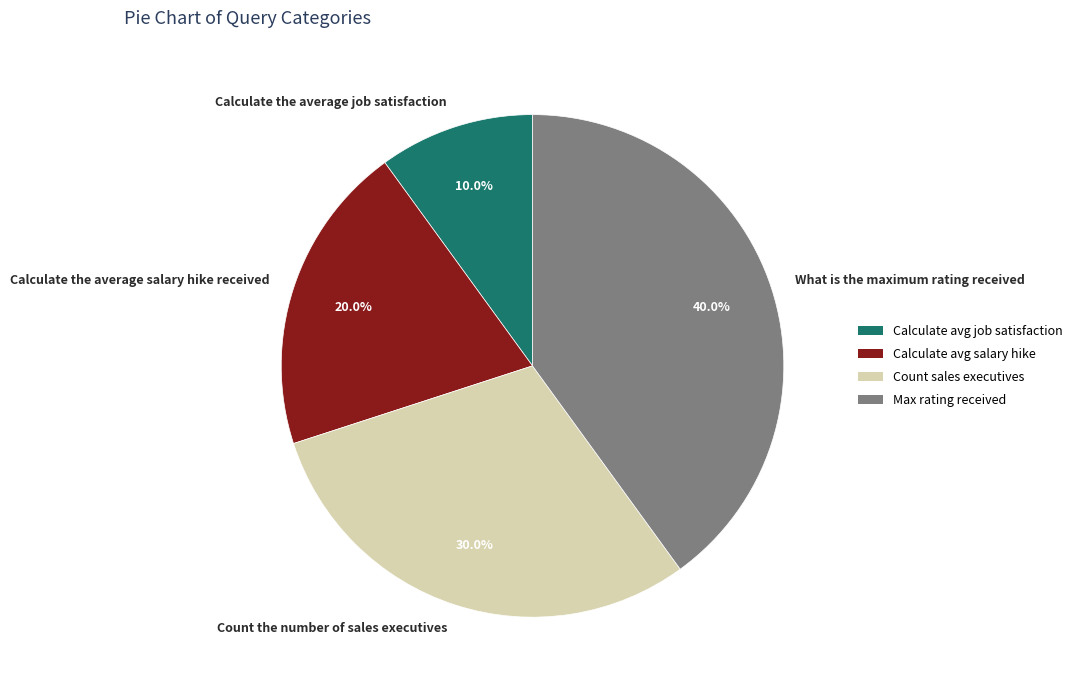

To the nearest percent, what percentage of the pie is What is the maximum rating received?

40%